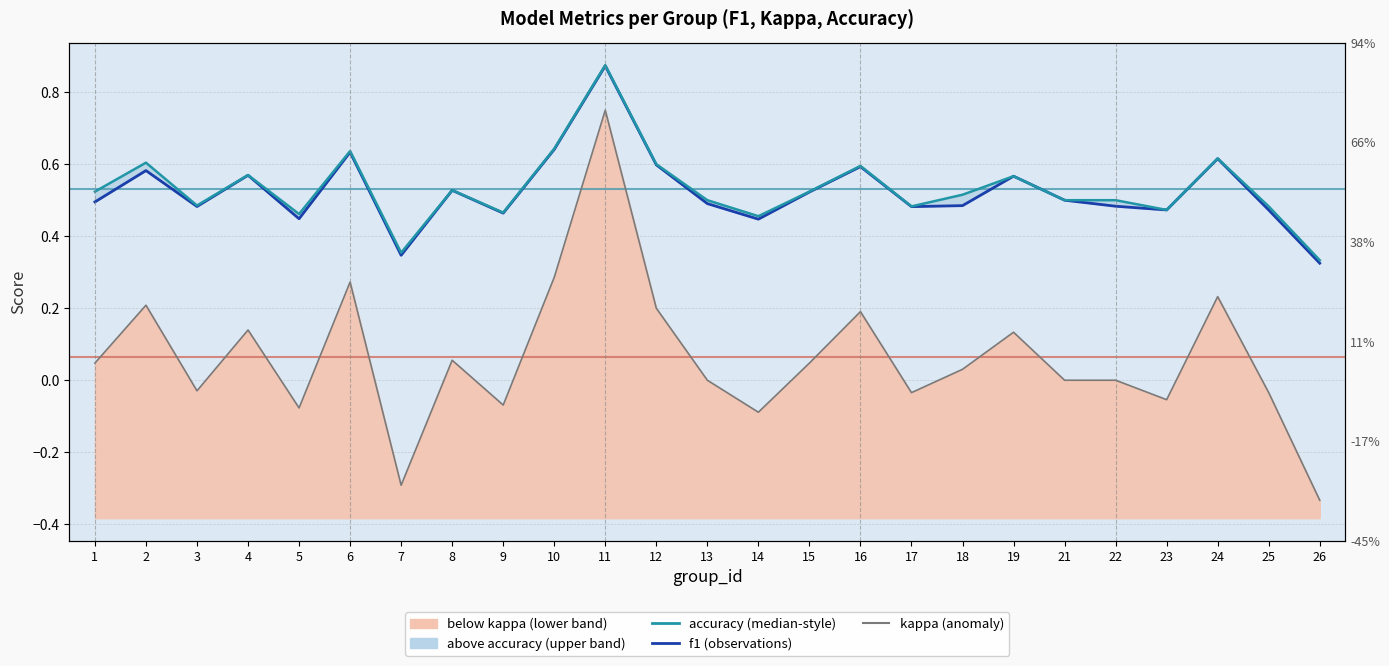

Reading left to right, extract all data points from this chart.

kappa: 0.0	0.2	-0.0	0.1	-0.1	0.3	-0.3	0.1	-0.1	0.3	0.8	0.2	0.0	-0.1	0.0	0.2	-0.0	0.0	0.1	0.0	0.0	-0.1	0.2	-0.0	-0.3
f1: 0.5	0.6	0.5	0.6	0.4	0.6	0.3	0.5	0.5	0.6	0.9	0.6	0.5	0.4	0.5	0.6	0.5	0.5	0.6	0.5	0.5	0.5	0.6	0.5	0.3
accuracy: 0.5	0.6	0.5	0.6	0.5	0.6	0.4	0.5	0.5	0.6	0.9	0.6	0.5	0.5	0.5	0.6	0.5	0.5	0.6	0.5	0.5	0.5	0.6	0.5	0.3